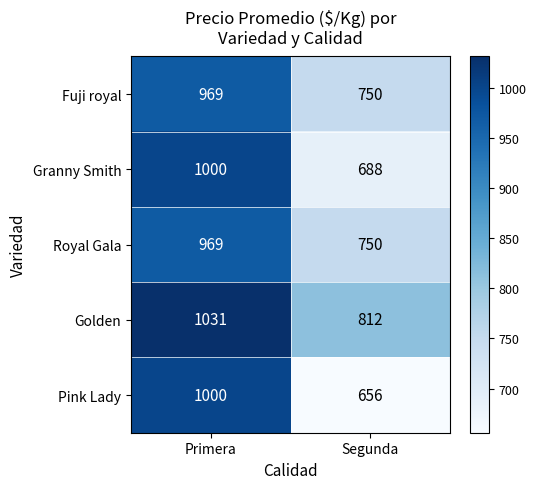

Reading right to left, extract all data points from this chart.

Fuji royal: 750	969
Granny Smith: 688	1000
Royal Gala: 750	969
Golden: 812	1031
Pink Lady: 656	1000